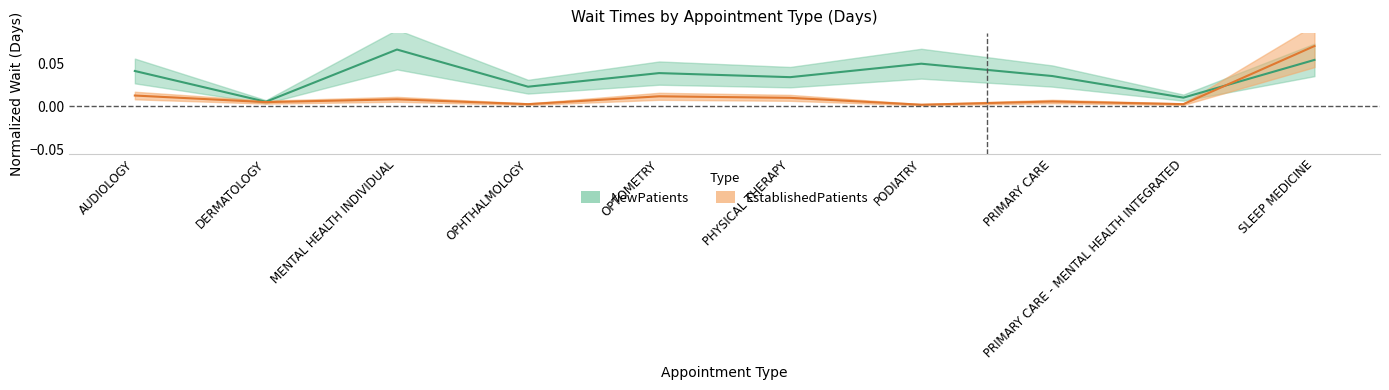

What are all the series names shown in the legend?

NewPatients, EstablishedPatients